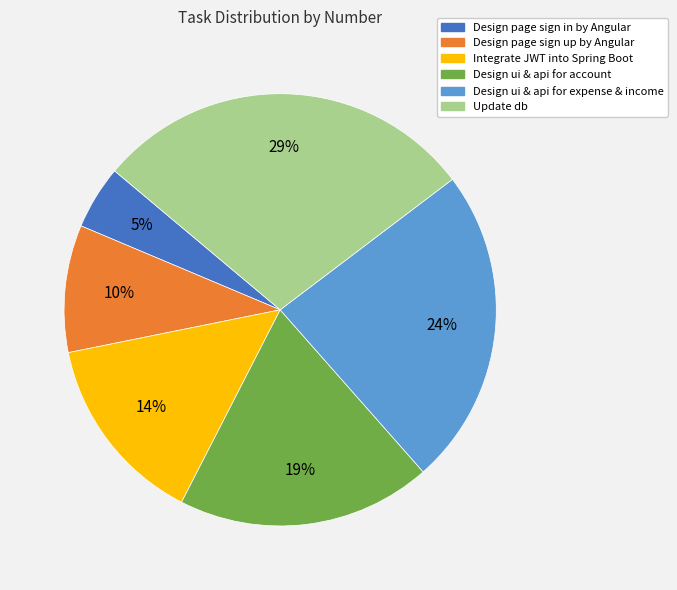

To the nearest percent, what percentage of the pie is Update db?

29%